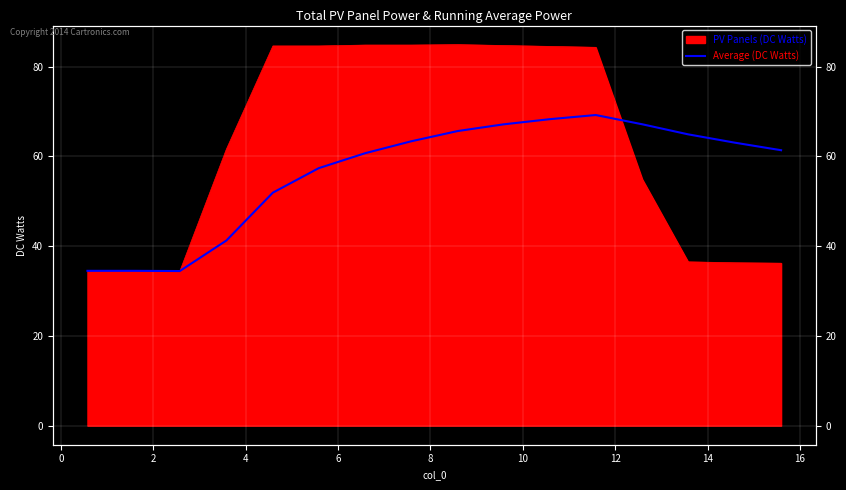

The value at 10 is 29.6. True or false?

False